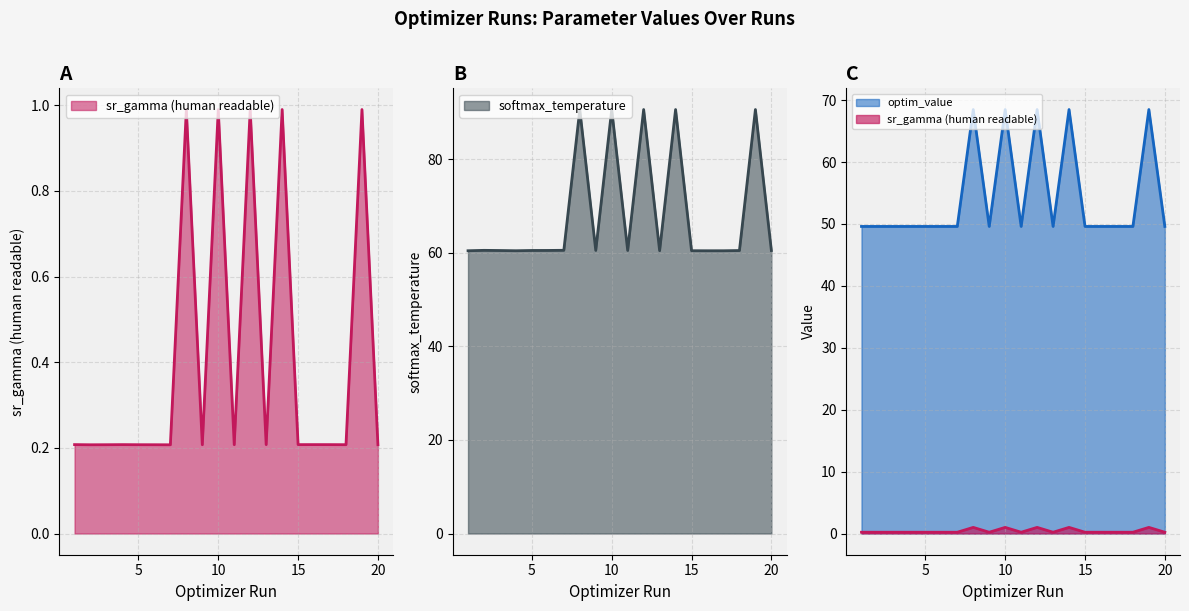

What is the average value of the sr_gamma (human readable) series?

0.4